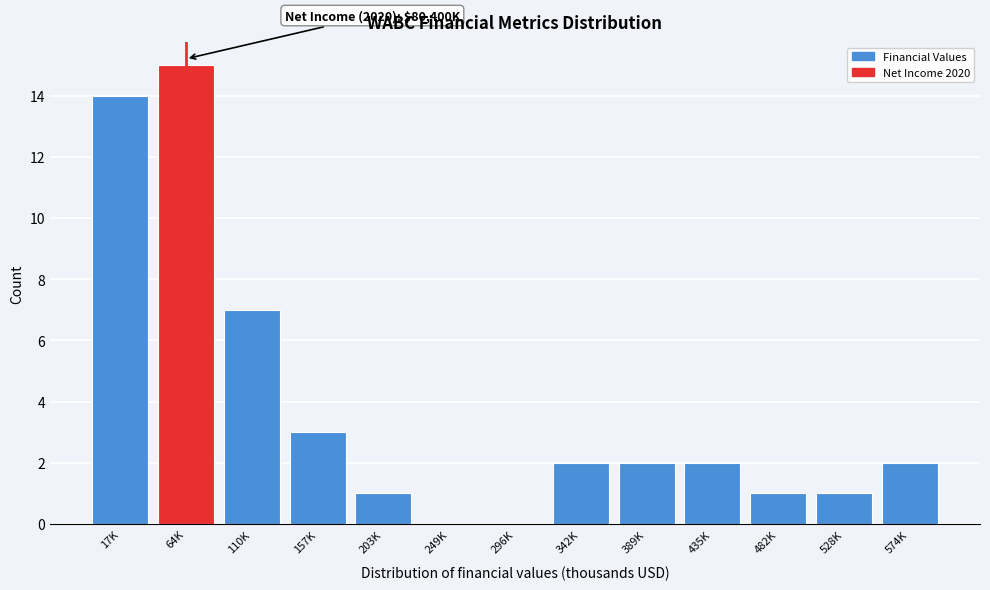

Reading right to left, extract all data points from this chart.

574K=2	528K=1	482K=1	435K=2	389K=2	342K=2	296K=0	249K=0	203K=1	157K=3	110K=7	64K=15	17K=14